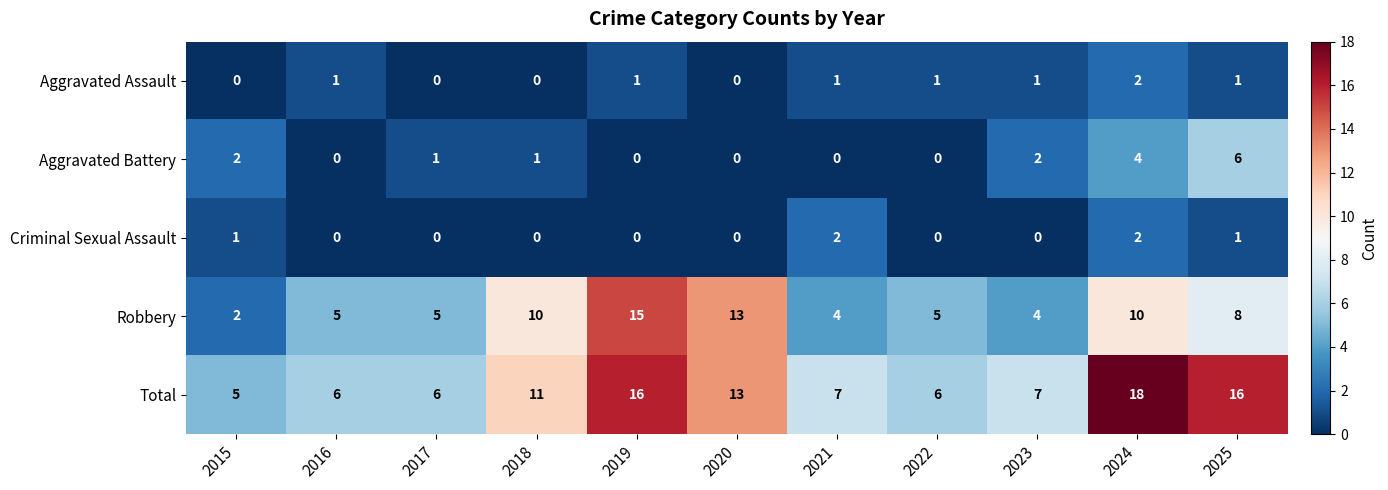

At which category is the sum across all series the highest?

2024